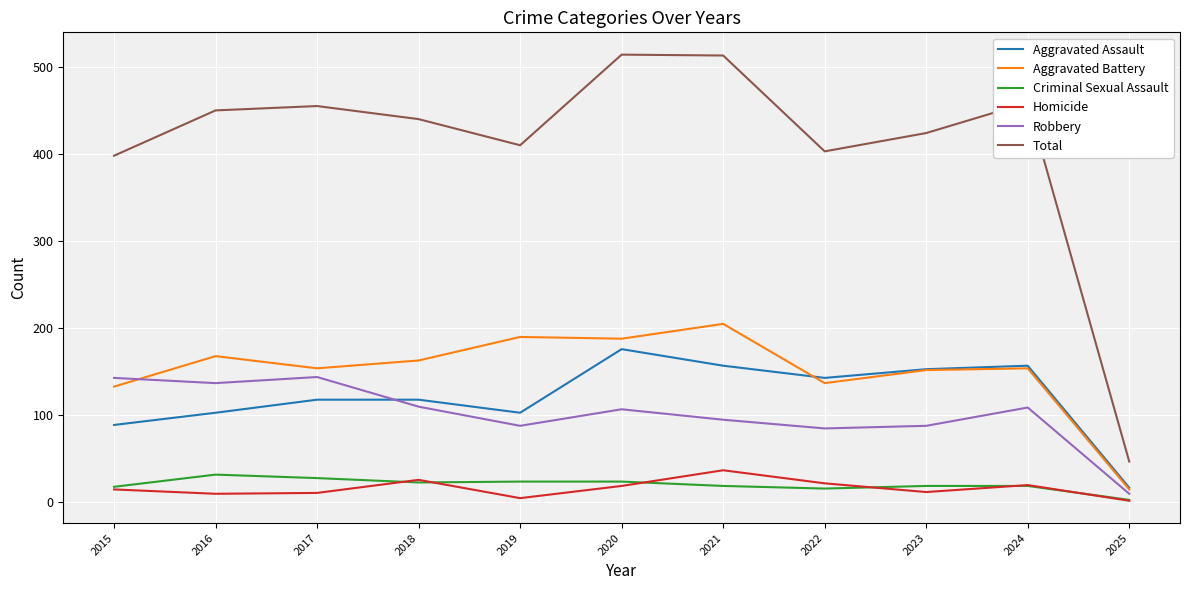

What is the difference between the Criminal Sexual Assault values at 2017 and 2019?

4